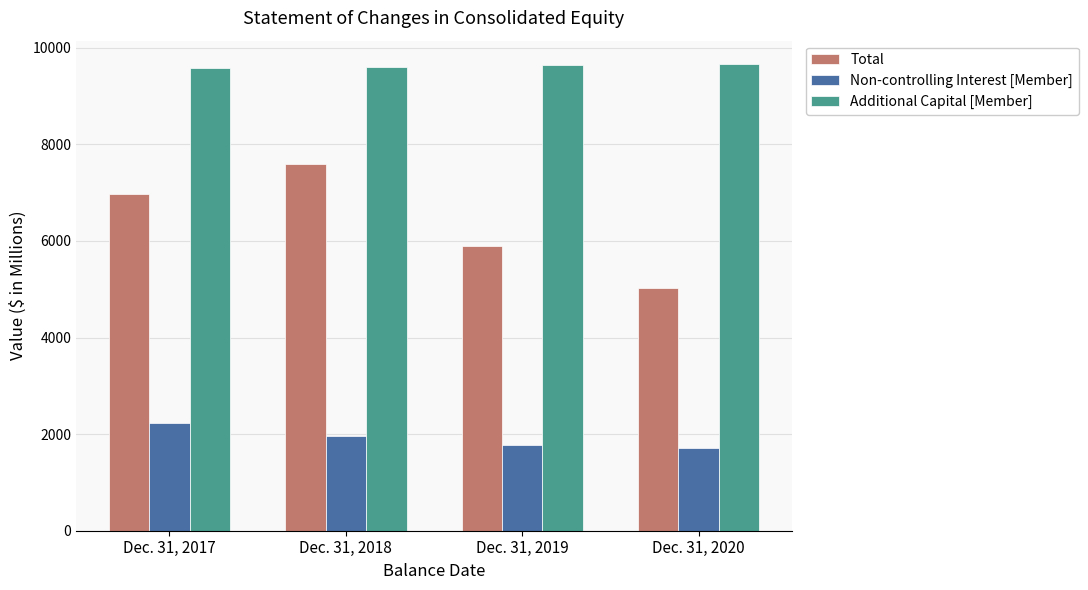

How many values in the Non-controlling Interest [Member] series are below 1970?

2